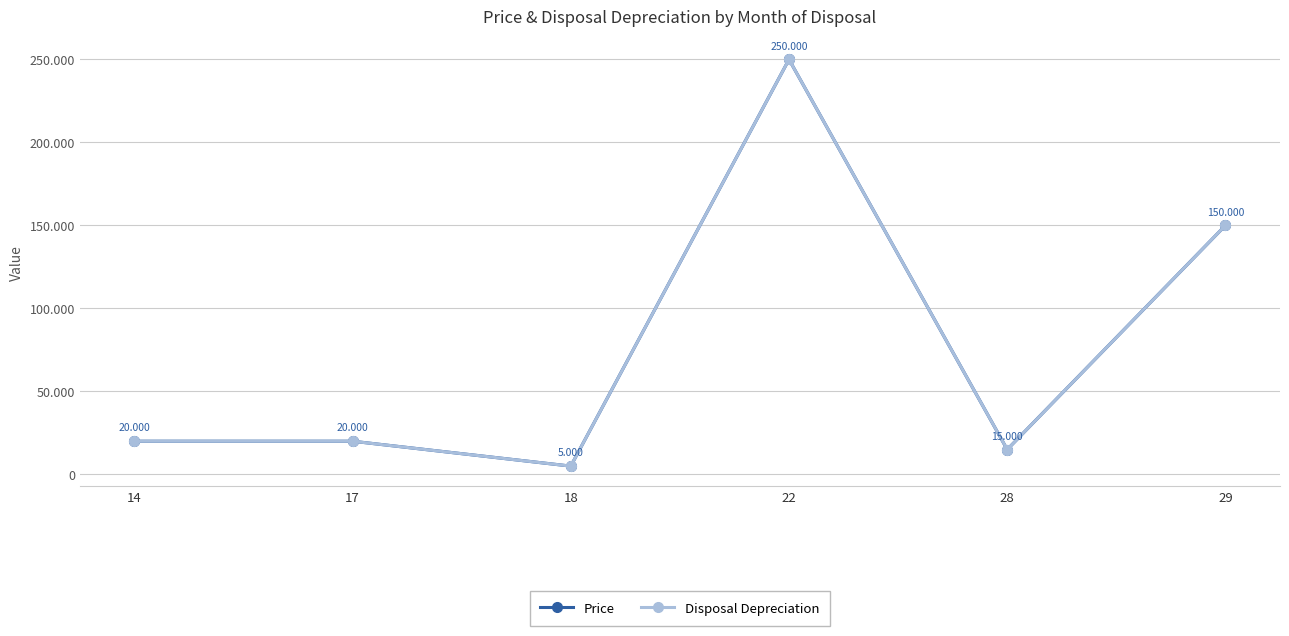

True or false: Price and Disposal Depreciation intersect in this chart.

False